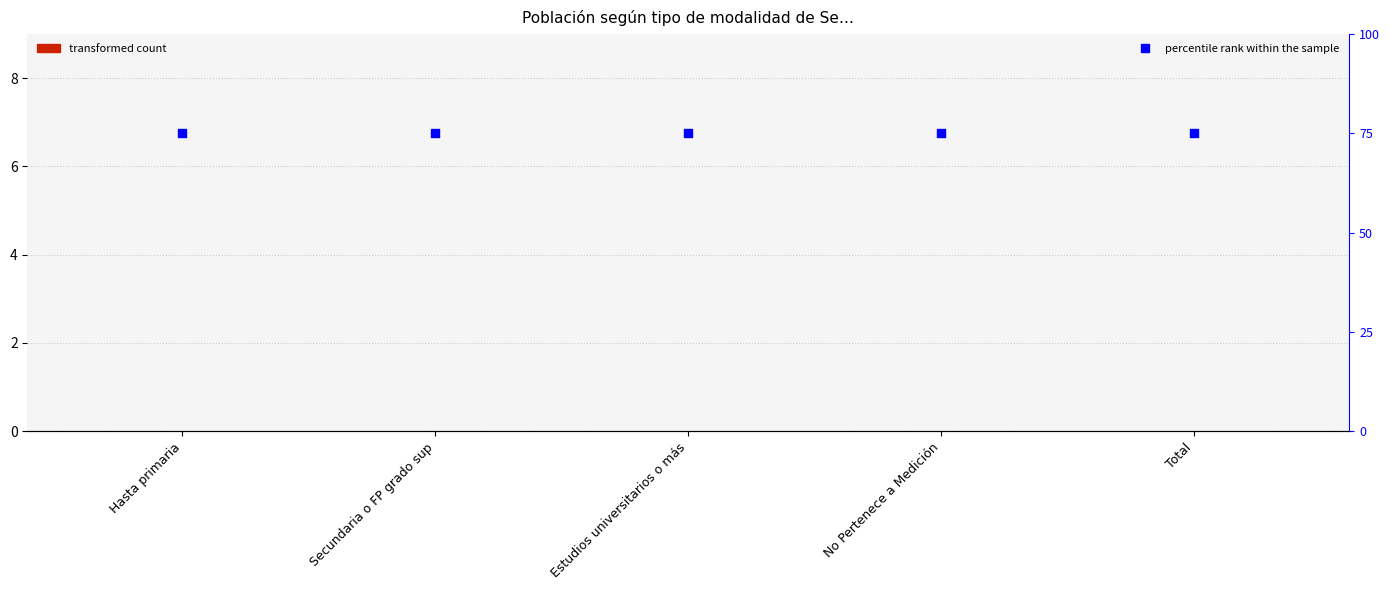

Which series has the largest total across all categories?

percentile rank within the sample